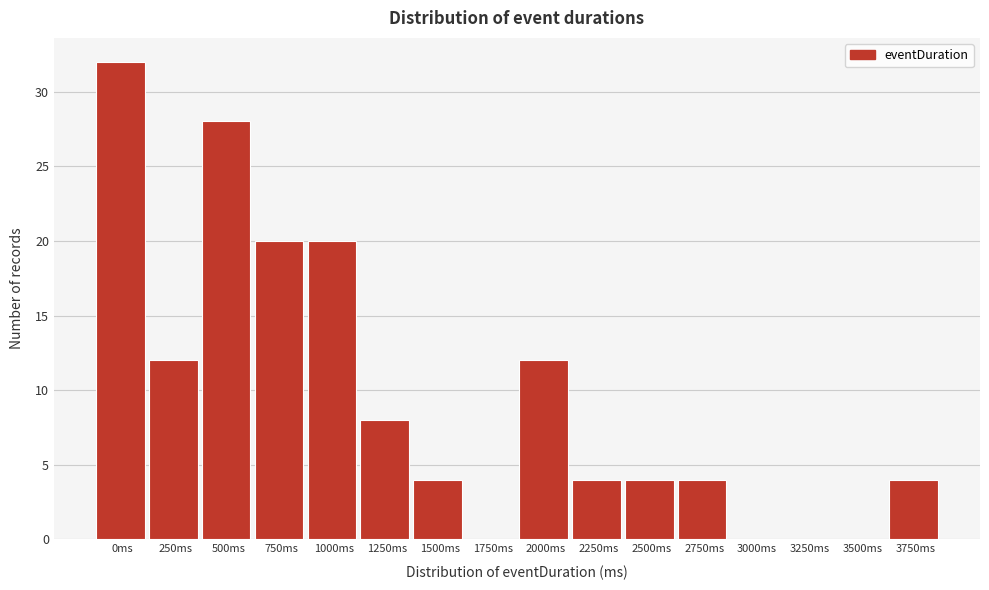

Reading right to left, extract all data points from this chart.

3750ms=4	3500ms=0	3250ms=0	3000ms=0	2750ms=4	2500ms=4	2250ms=4	2000ms=12	1750ms=0	1500ms=4	1250ms=8	1000ms=20	750ms=20	500ms=28	250ms=12	0ms=32